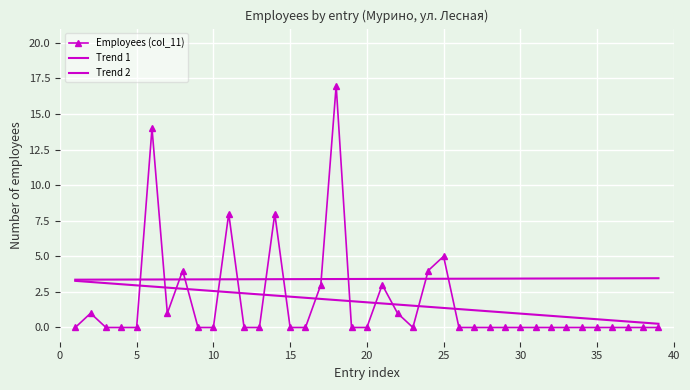

Which series ends up on top after the final intersection of Trend 2 and Employees (col_11)?

Trend 2